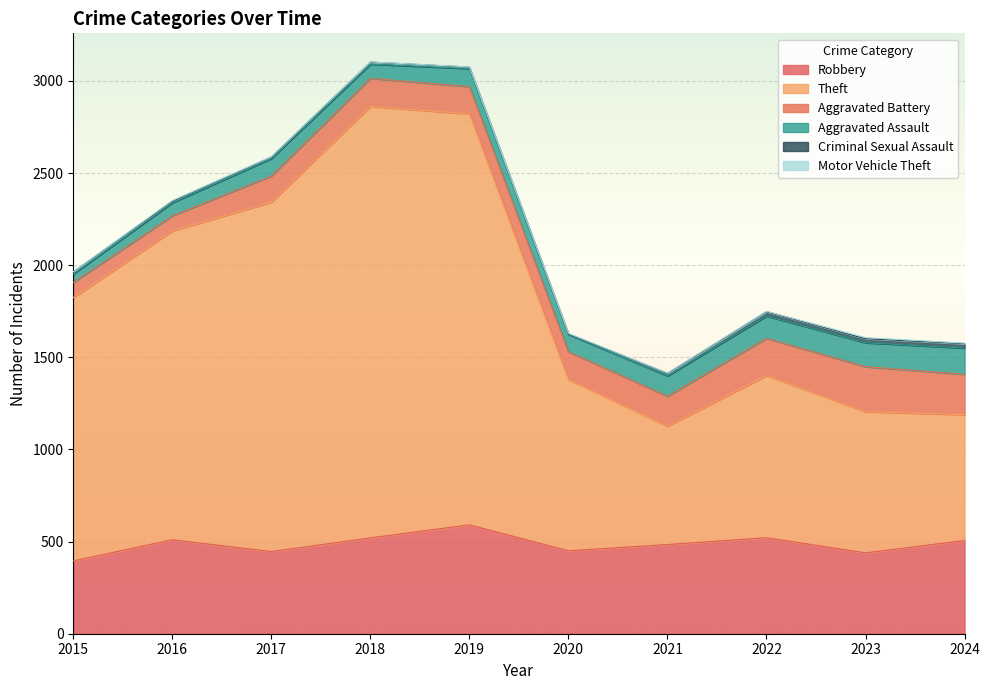

True or false: Theft and Motor Vehicle Theft cross at least once.

False